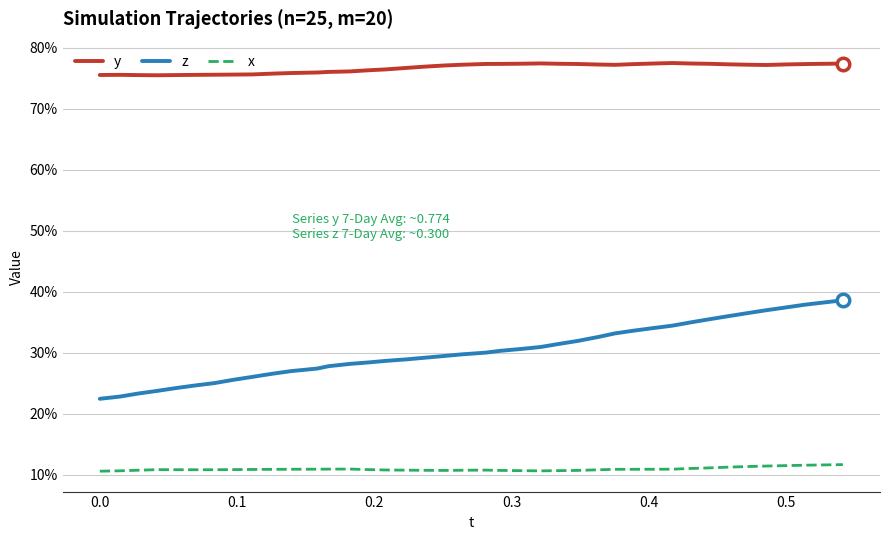

Does the chart have visible grid lines?

Yes